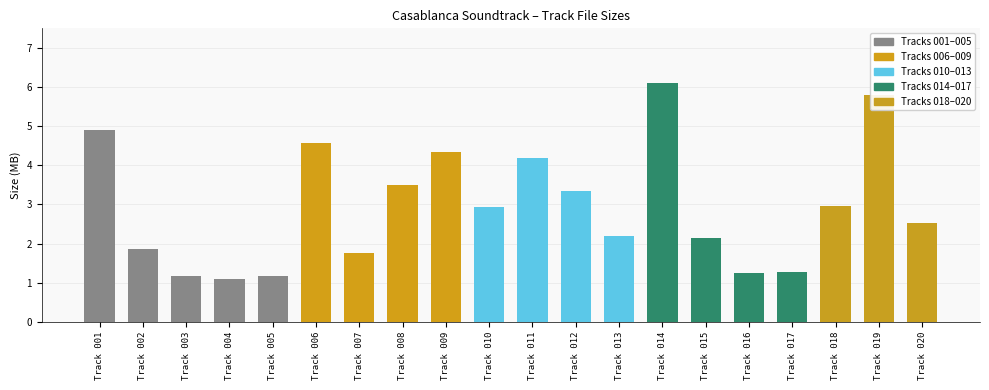

What is the sum of all values?

59.1